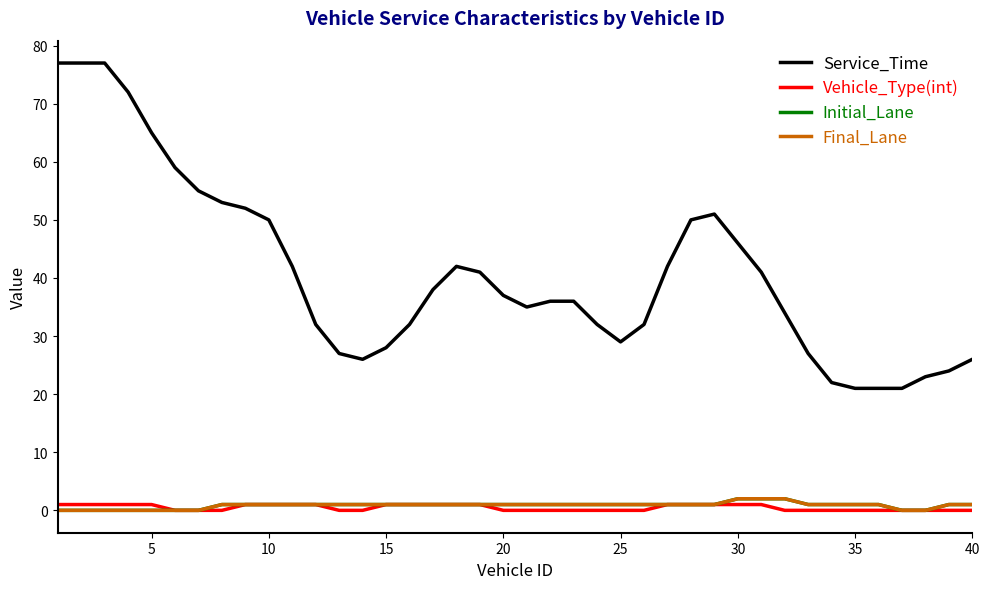

True or false: Final_Lane and Service_Time cross at least once.

False